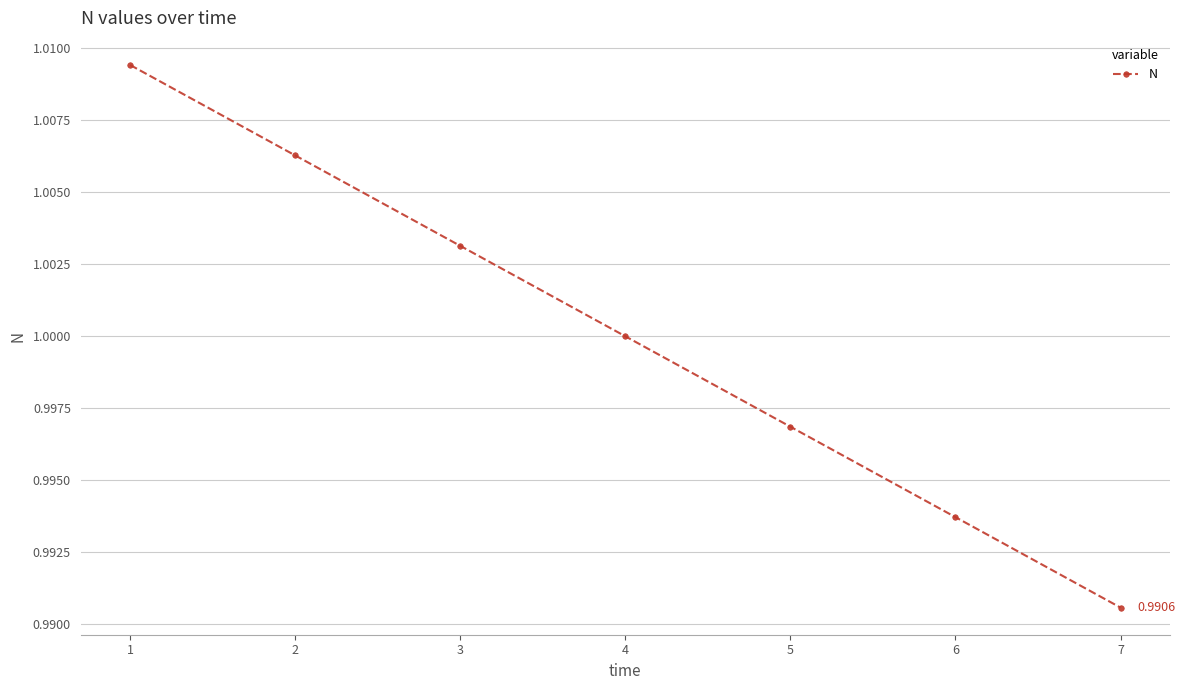

List the labels in order of value, smallest first.

7, 6, 5, 4, 3, 2, 1